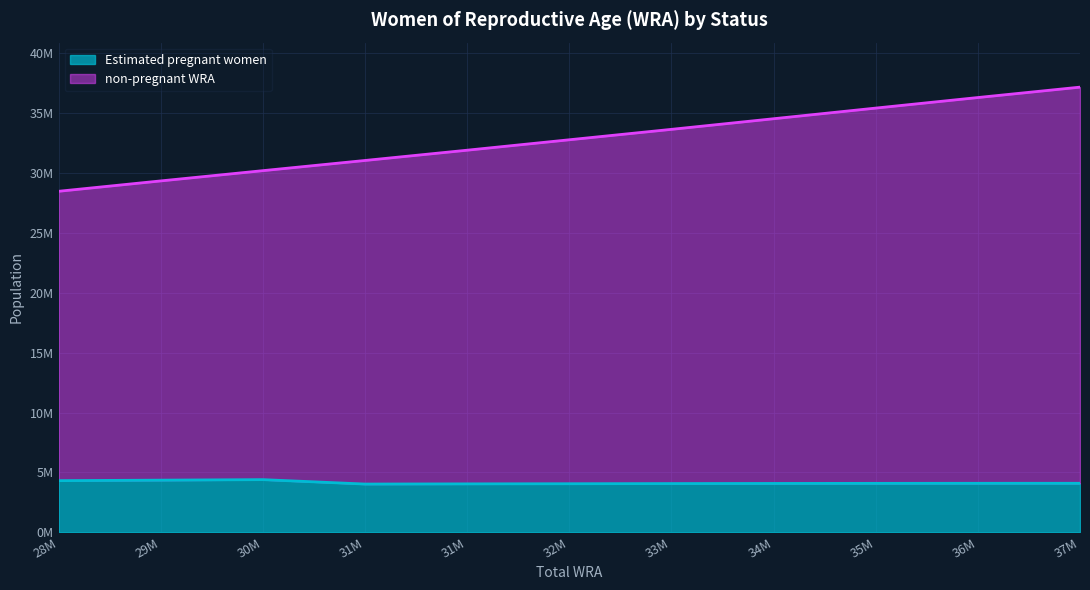

At which category is the sum across all series the highest?

37M